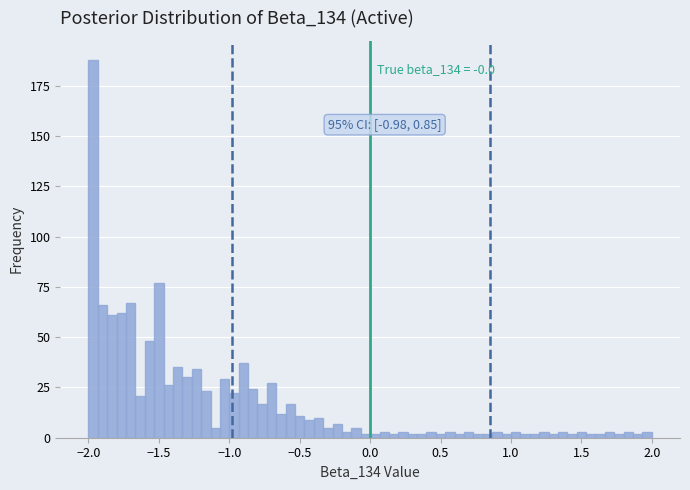

Read against the x-axis, roughly where is the centre of the tallest bar?

-1.95